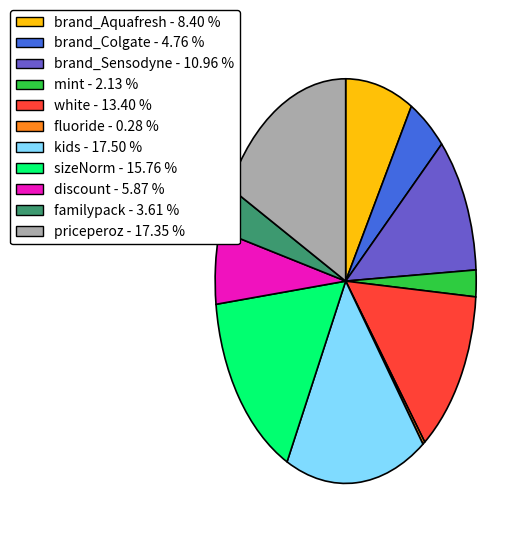

Do sizeNorm and brand_Aquafresh together represent more than half of the pie?

No